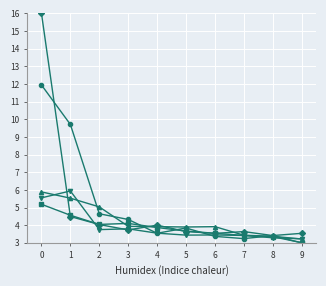

What is the total value across all series at 5?

18.5